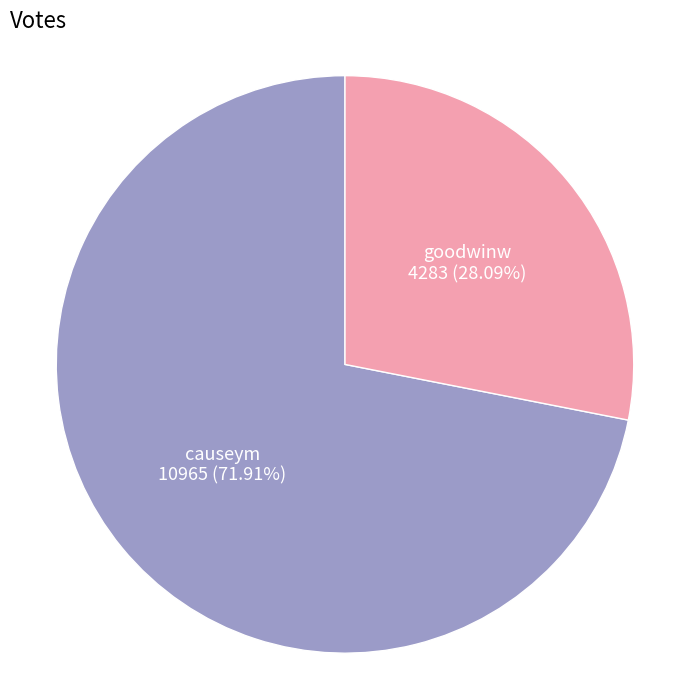

Is there any slice that represents more than half of the pie?

Yes